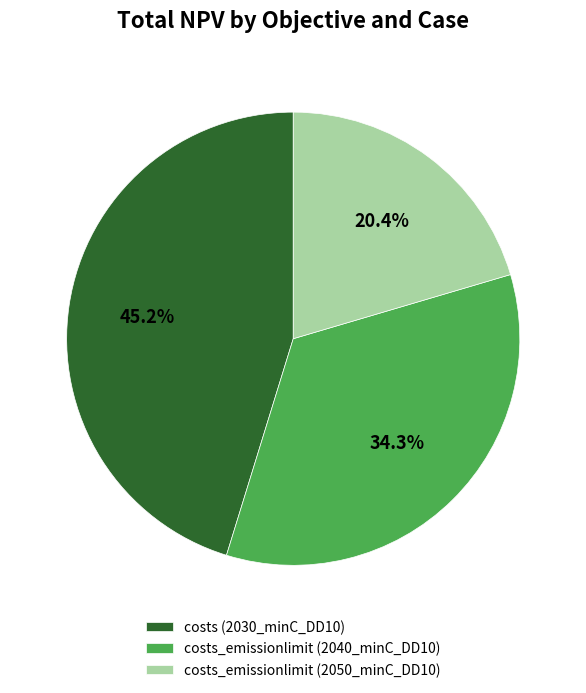

Does costs_emissionlimit (2050_minC_DD10) represent more than half of the total?

No